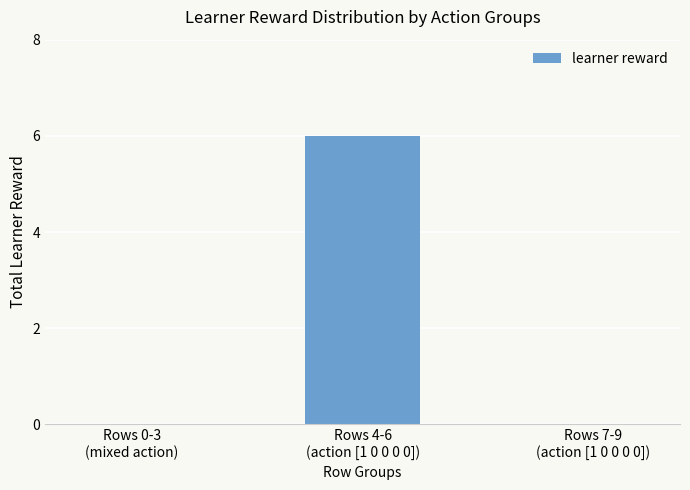

How many distinct data groups are displayed?

1